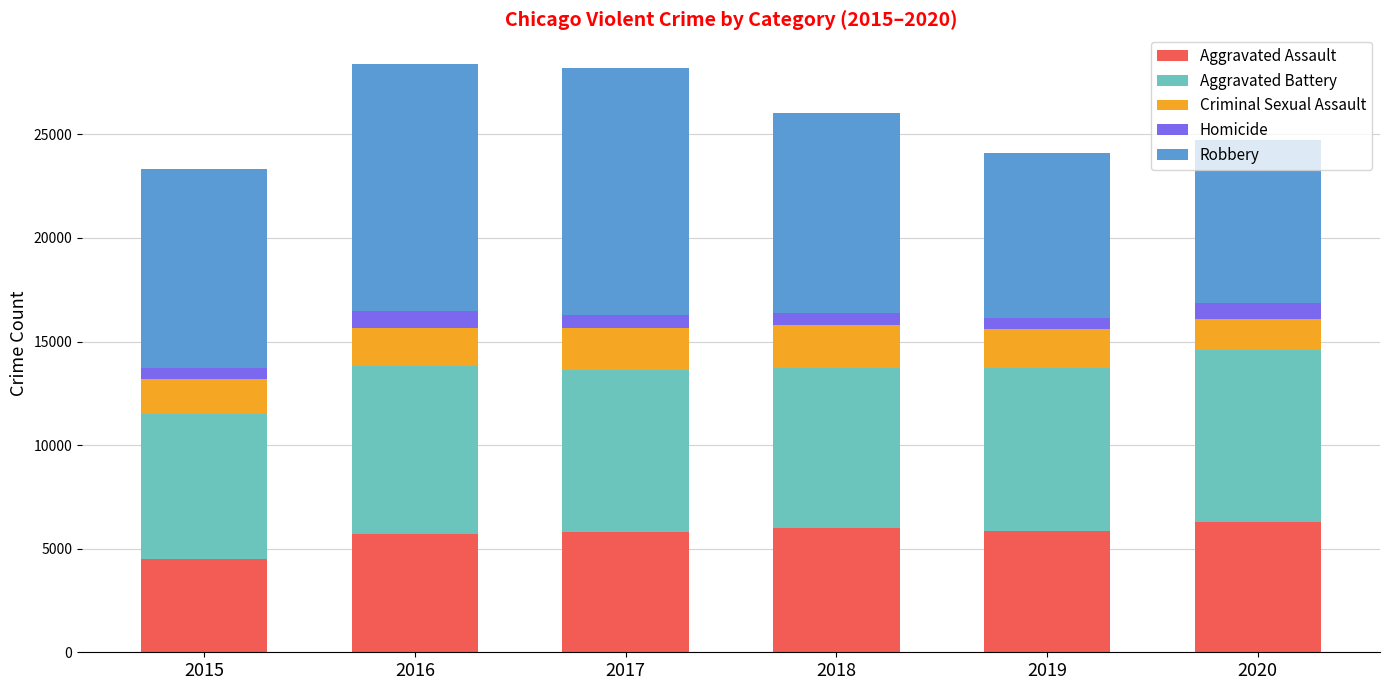

Which category has the lowest value in the Aggravated Assault series?

2015